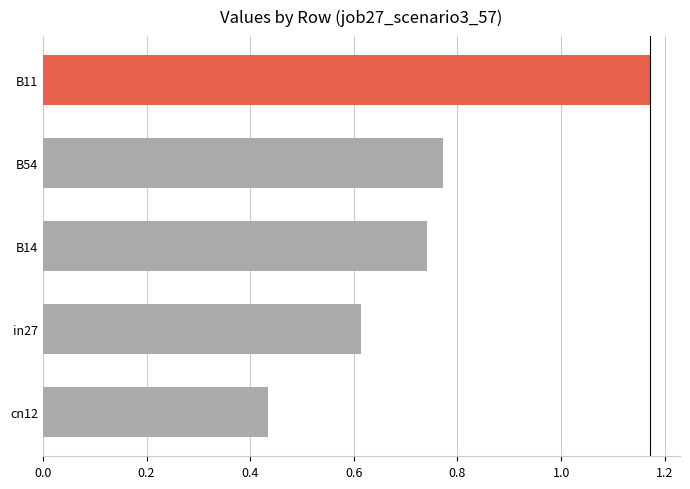

List the labels in order of value, smallest first.

cn12, in27, B14, B54, B11